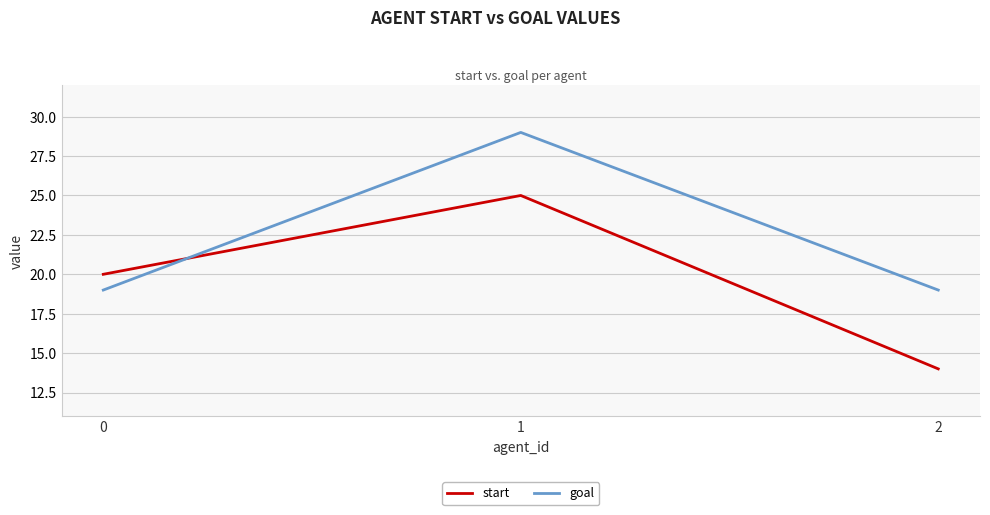

What is the difference between the highest and lowest values at 1?

4